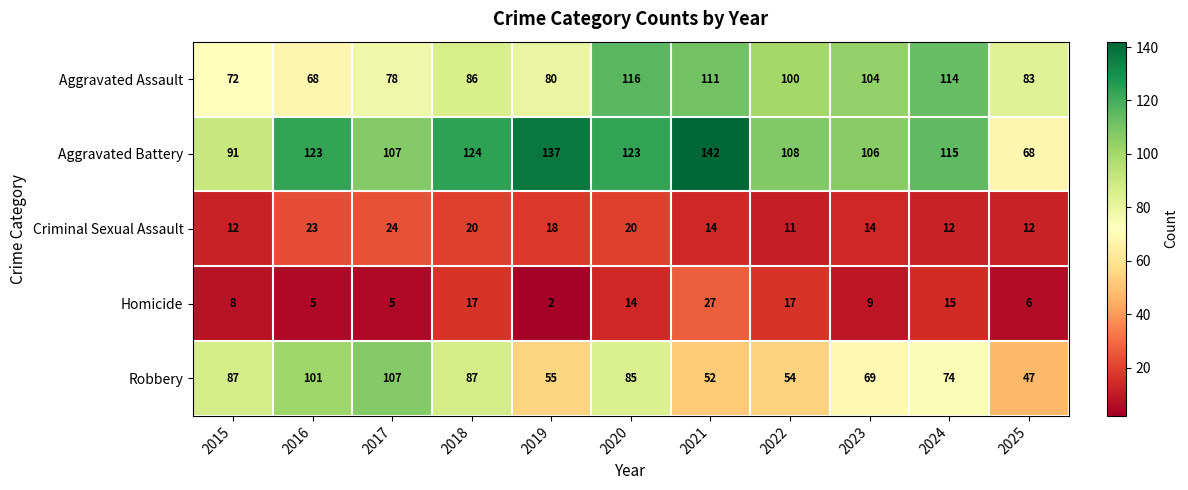

Is it true that Robbery equals 66 at 2025?

False